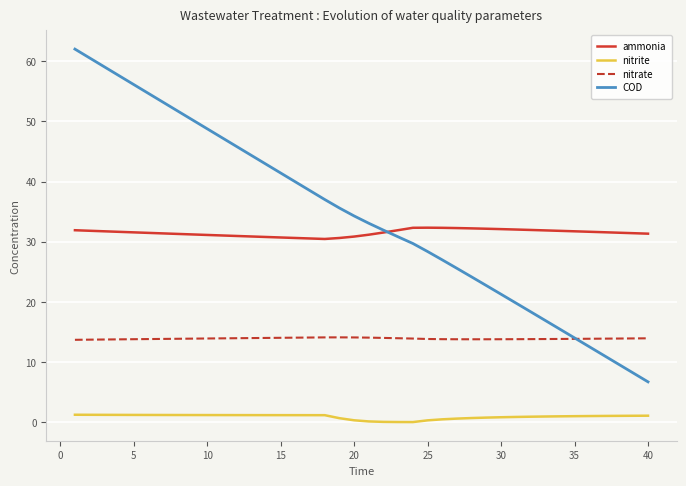

Which series ends up on top after the final intersection of ammonia and COD?

ammonia